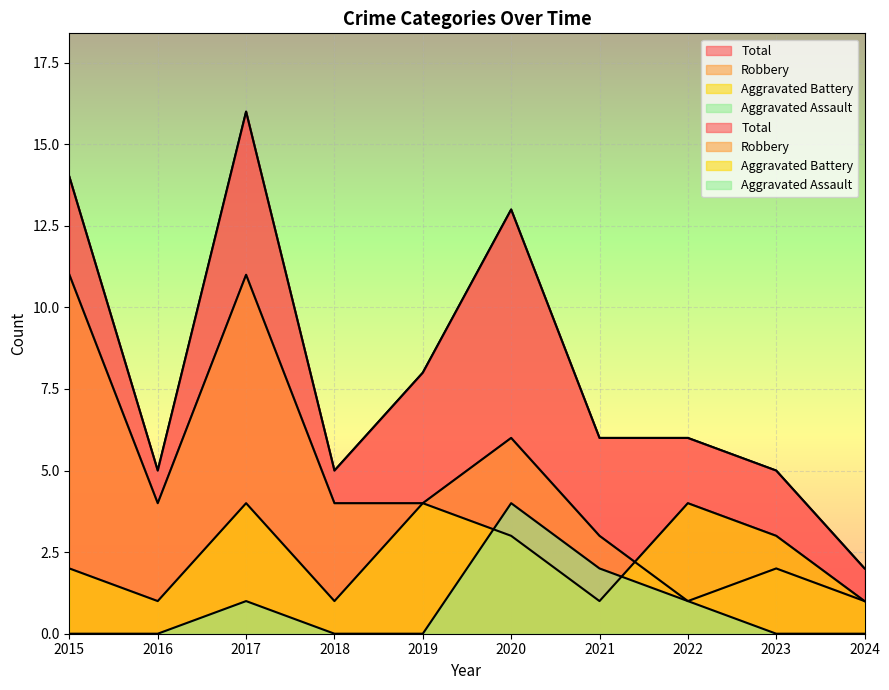

List the labels in order of Aggravated Battery value, largest first.

2017, 2019, 2022, 2020, 2023, 2015, 2016, 2018, 2021, 2024